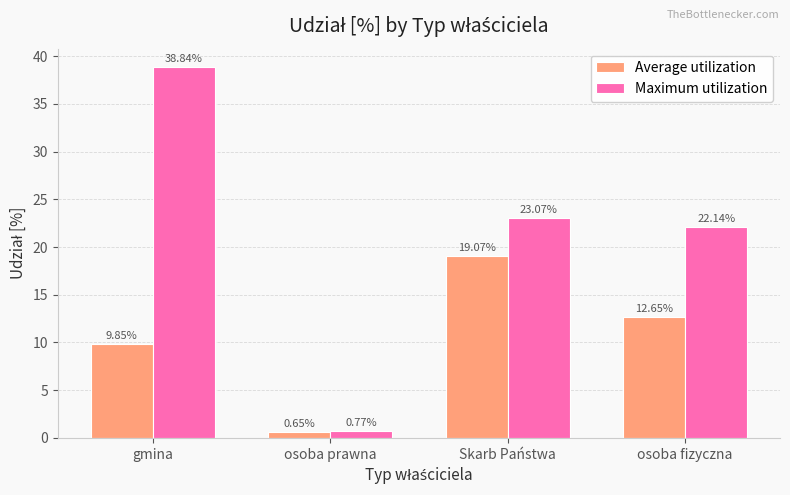

What is the total value across all series at osoba prawna?

1.4